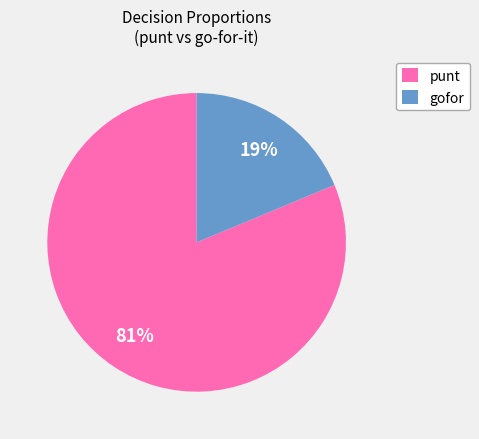

Does any single category account for the majority?

Yes